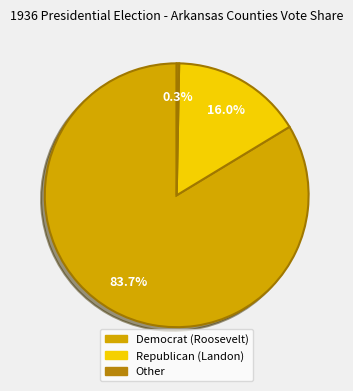

Does any single category account for the majority?

Yes